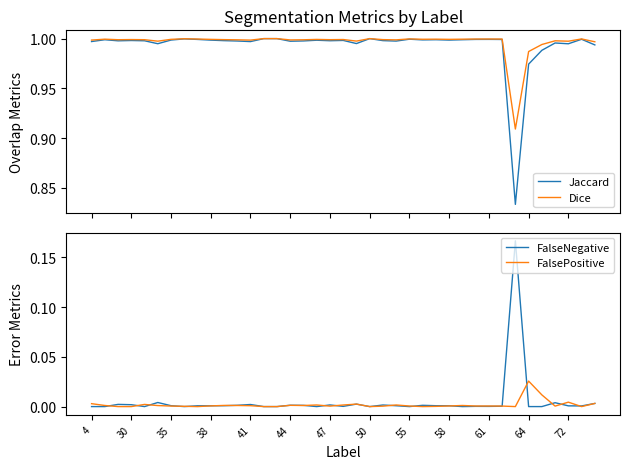

Which category has the highest value in the FalsePositive series?

64